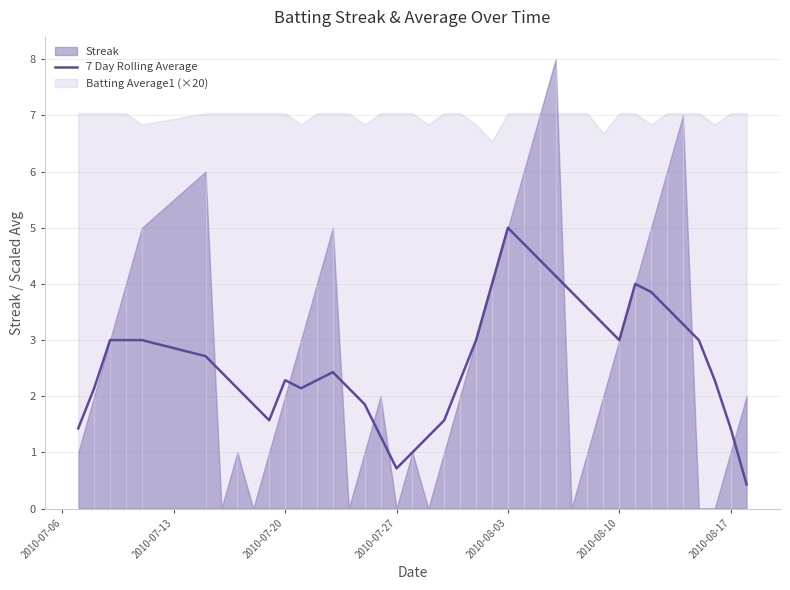

Between 2010-07-20 and 31, which is larger?

2010-07-20